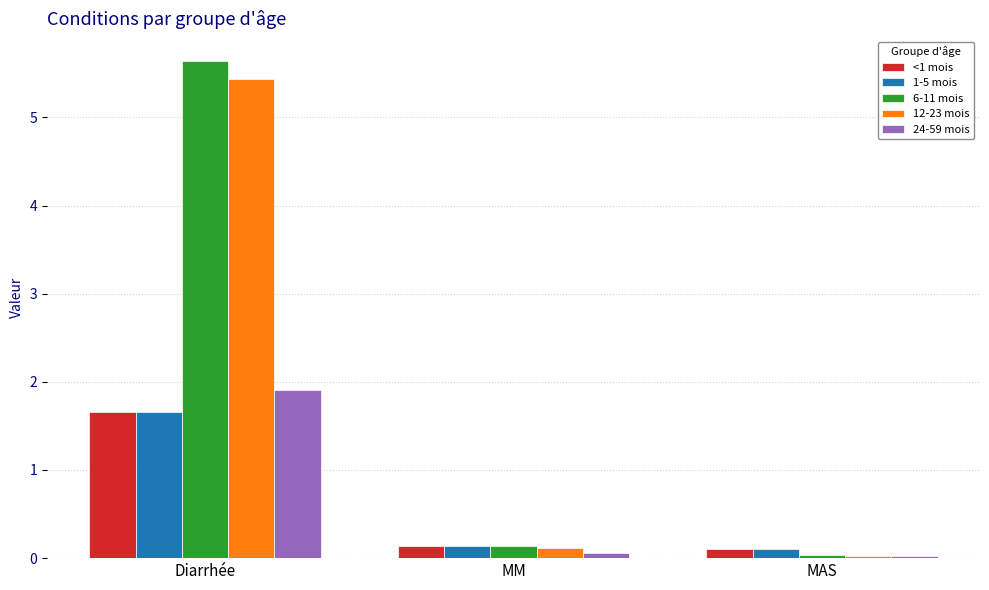

What is the label of the 1st bar from the right?

MAS